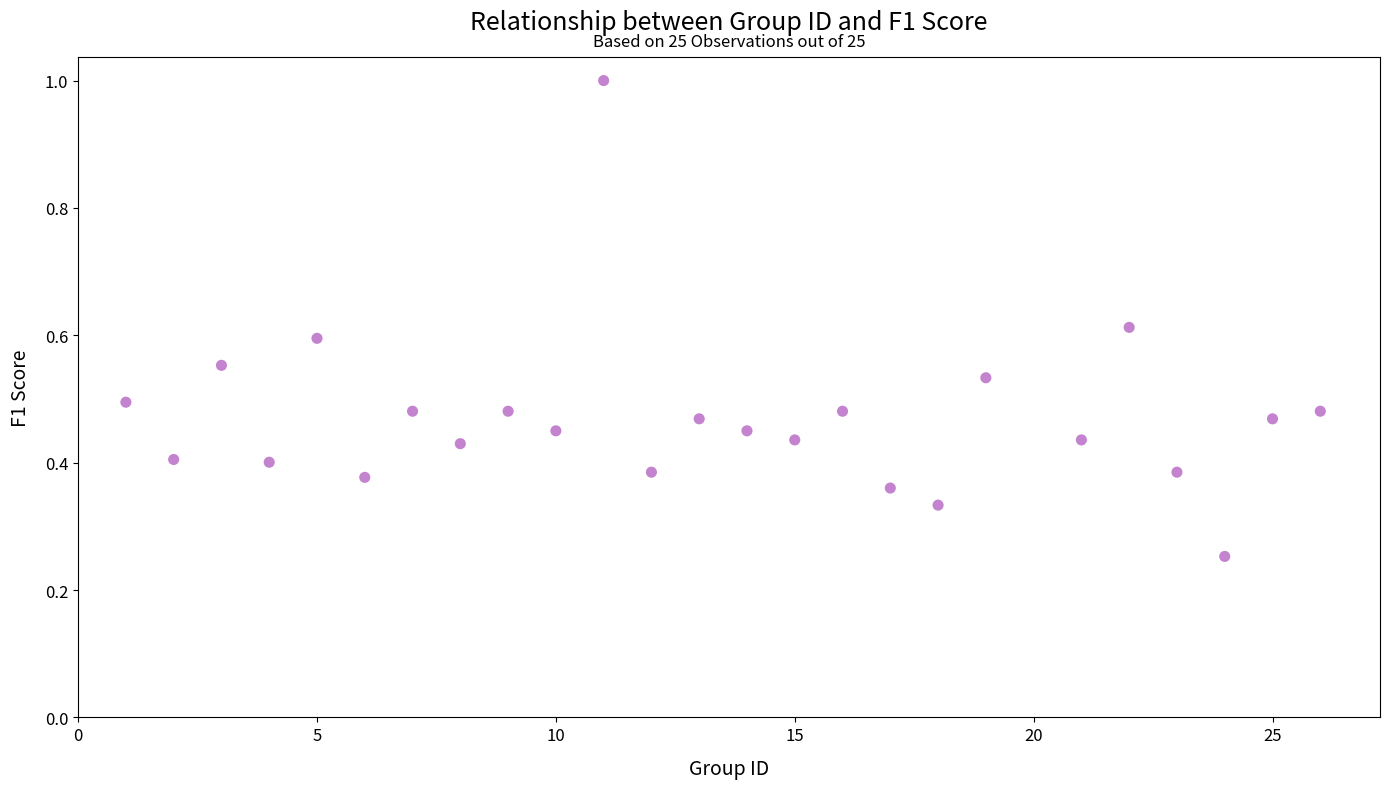

What is the range of Y values (max minus min)?

0.7